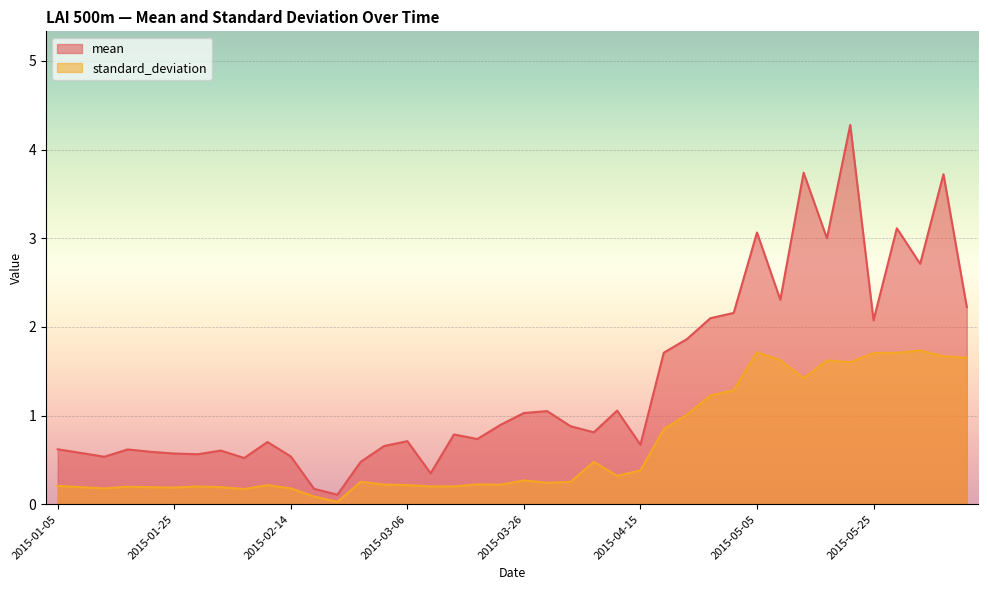

What is the total value across all series at 2015-02-10?

0.9